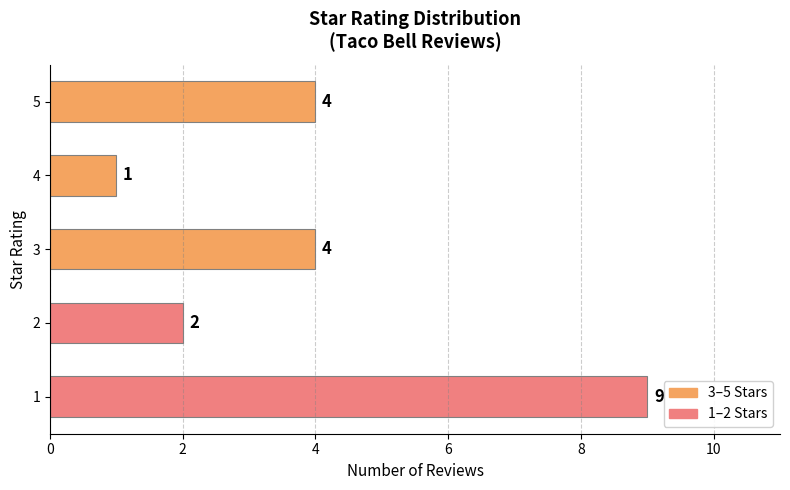

What is the difference between the maximum and minimum values?

8